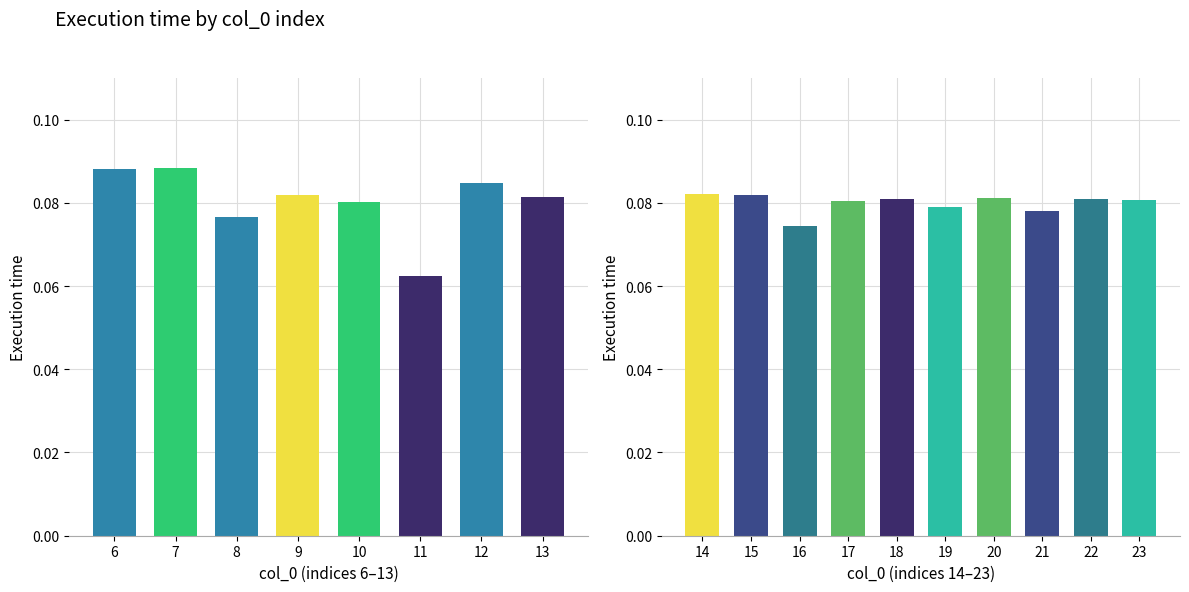

Reading right to left, list all the values displayed in this chart.

0.1	0.1	0.1	0.1	0.1	0.1	0.1	0.1	0.1	0.1	0.1	0.1	0.1	0.1	0.1	0.1	0.1	0.1